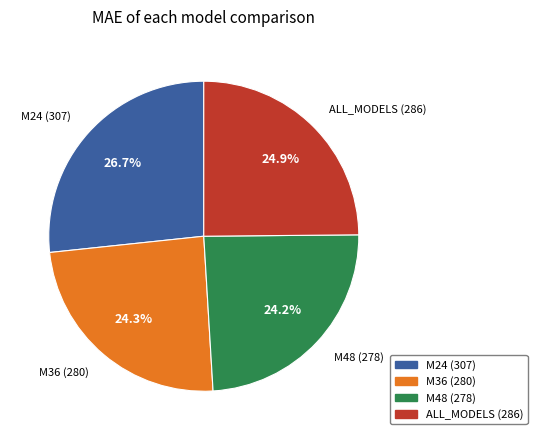

To the nearest percent, what percentage of the pie is ALL_MODELS?

25%